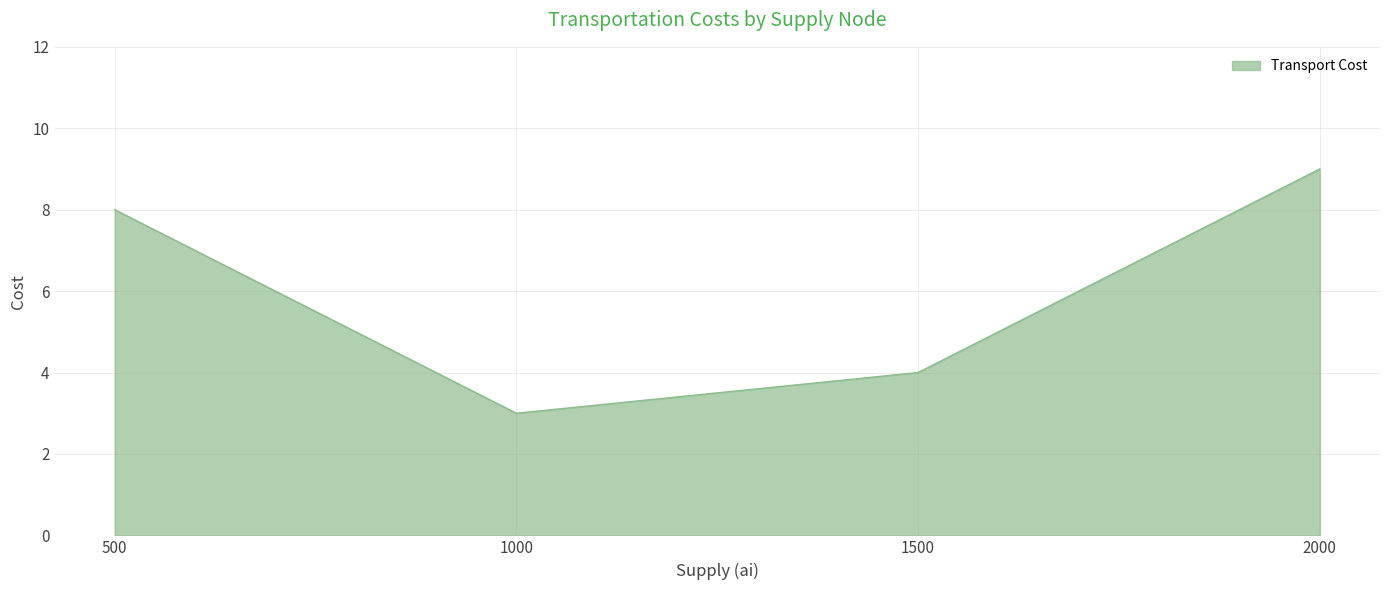

Reading left to right, what are all the values shown in this chart?

8	3	4	9